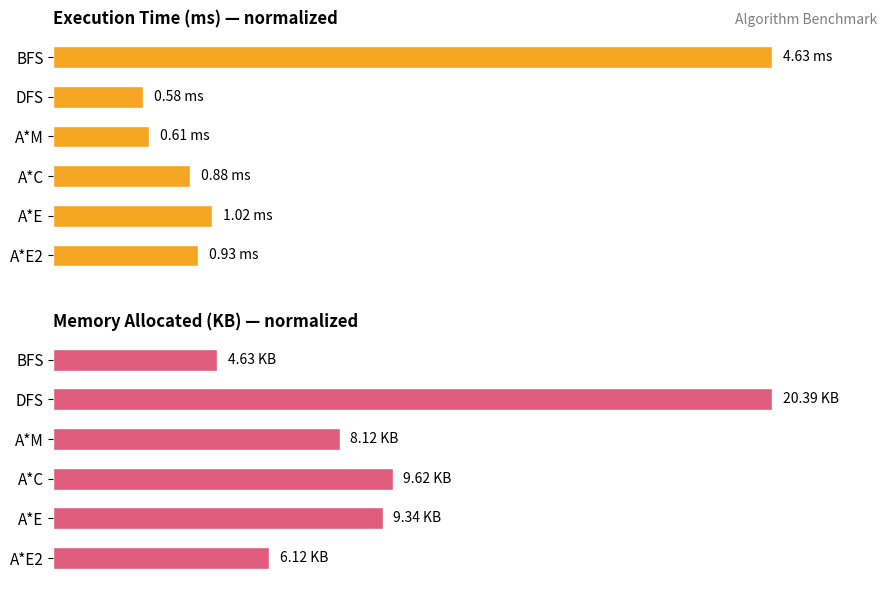

Reading left to right, extract all data points from this chart.

Avg Exec Time (ms): 100.0	12.5	13.3	19.1	22.1	20.2
Avg Memory (KB): 22.7	100.0	39.8	47.2	45.8	30.0